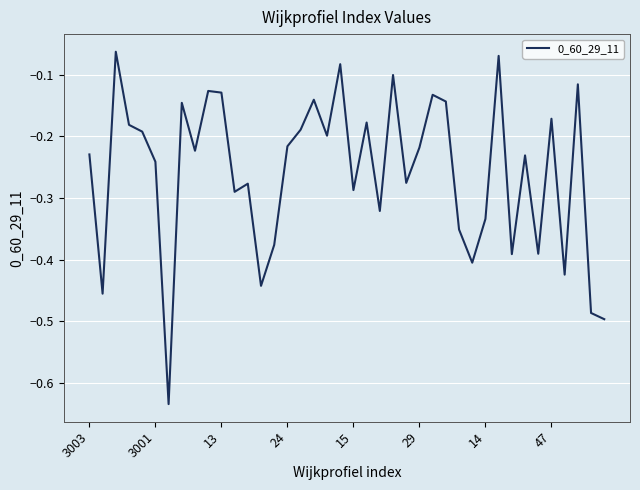

How many lines are shown in the chart?

1